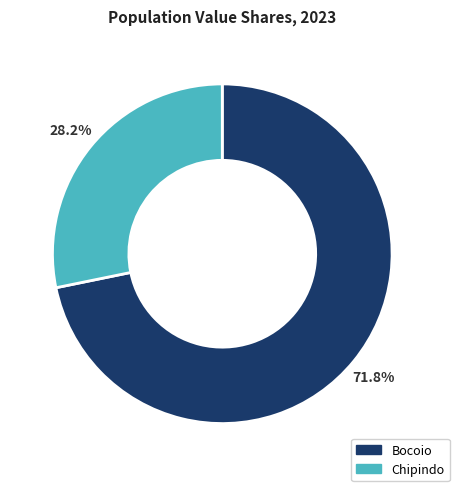

How many segments does this pie chart have?

2